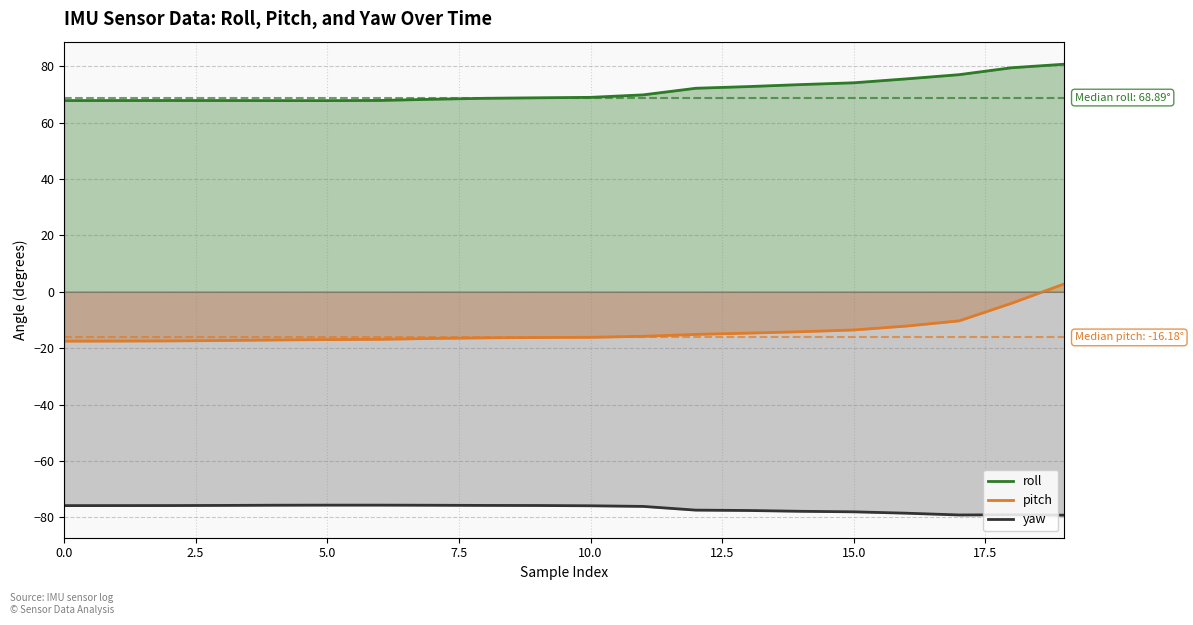

Which series has the largest total across all categories?

roll